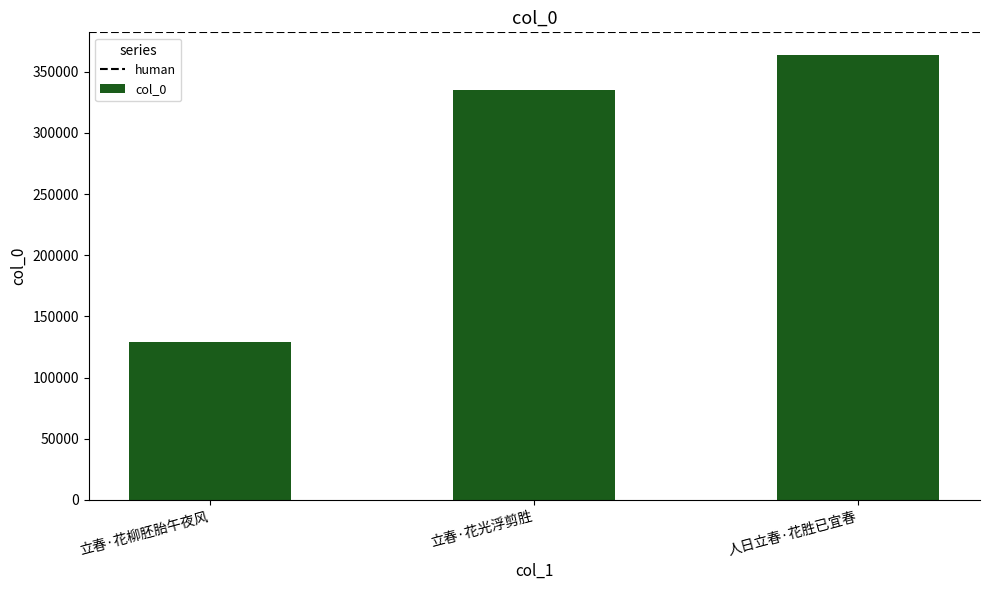

Between 立春·花光浮剪胜 and 人日立春·花胜已宜春, which is larger?

人日立春·花胜已宜春